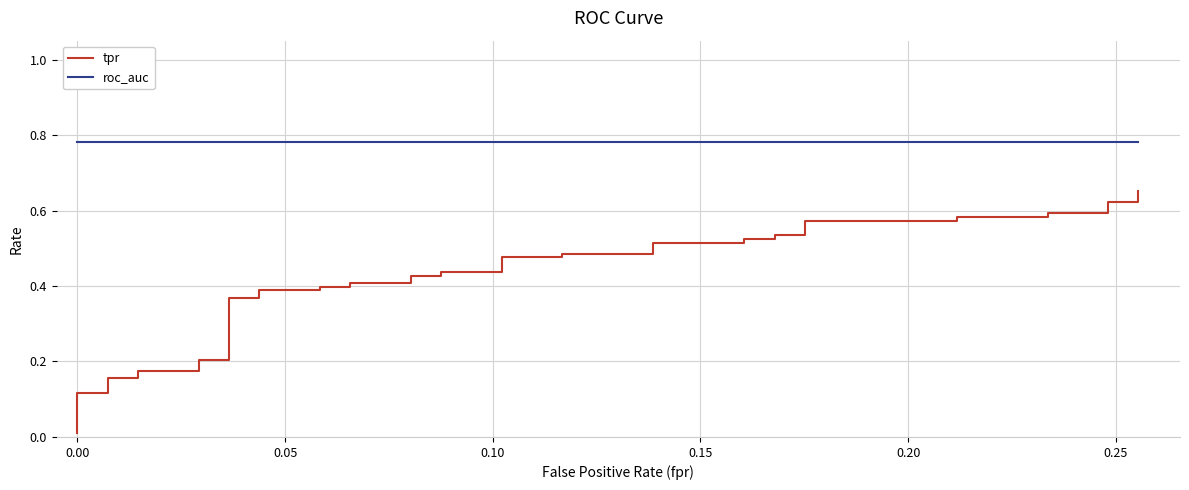

What are all the series names shown in the legend?

tpr, roc_auc